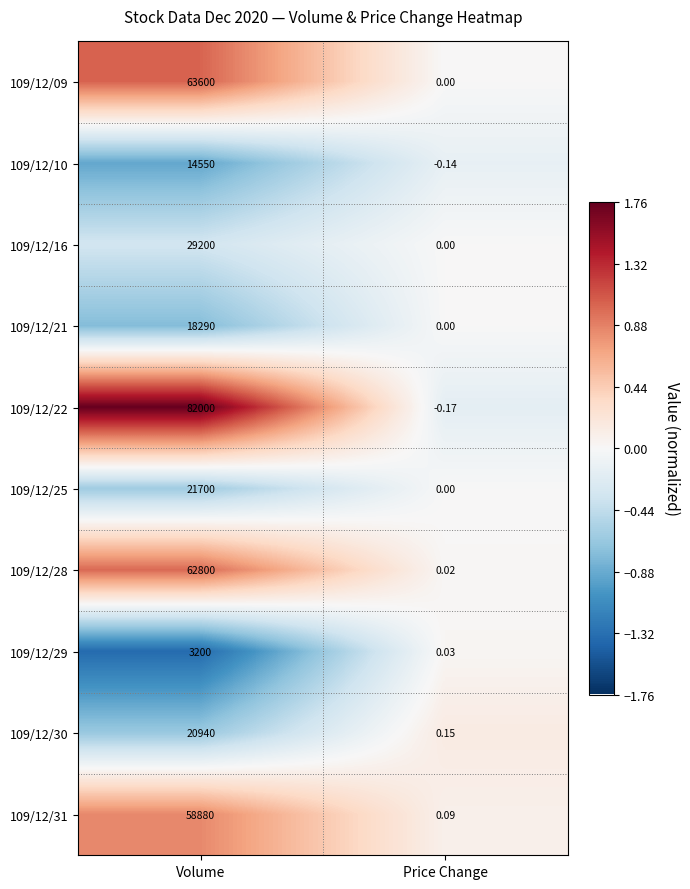

At which label is 109/12/29 closest to 1600?

Price Change